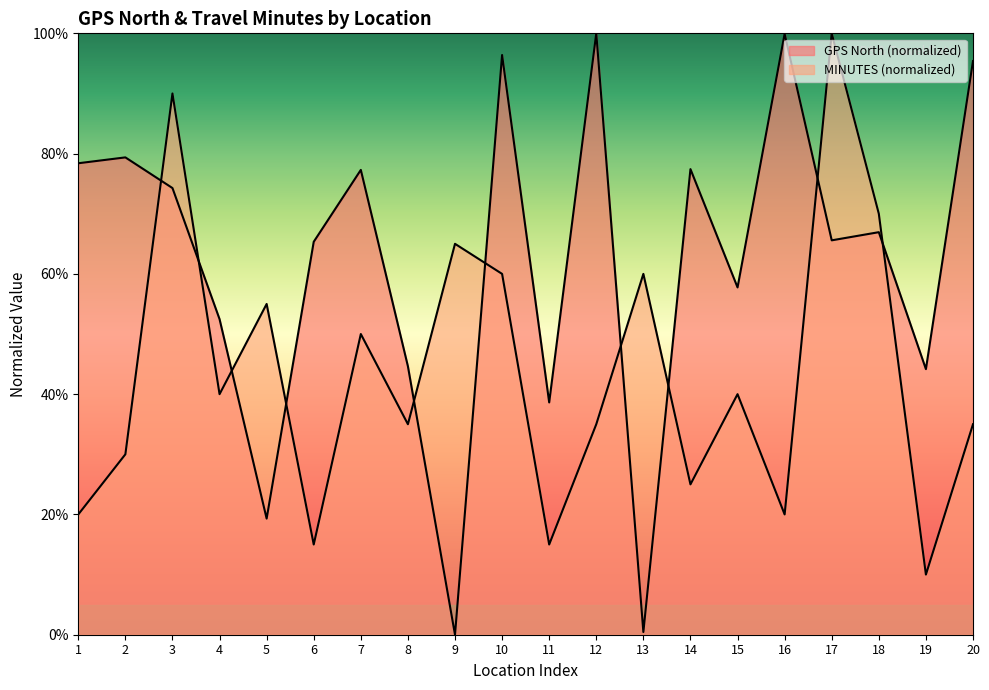

Is the value of GPS North at 17 greater than the value of MINUTES at 1?

Yes